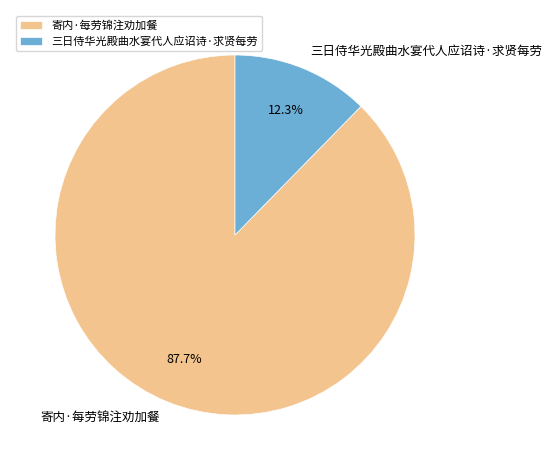

The 三日侍华光殿曲水宴代人应诏诗·求贤每劳 slice represents 23% of the pie. True or false?

False